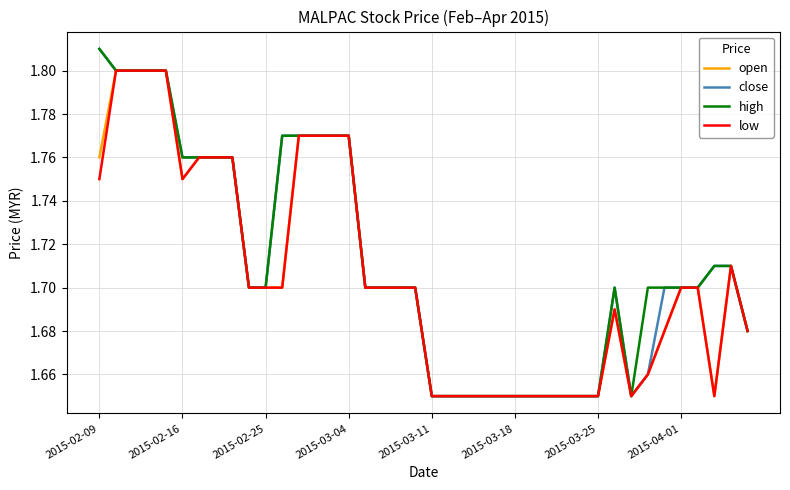

Count the low values in the range 1 to 2.

40